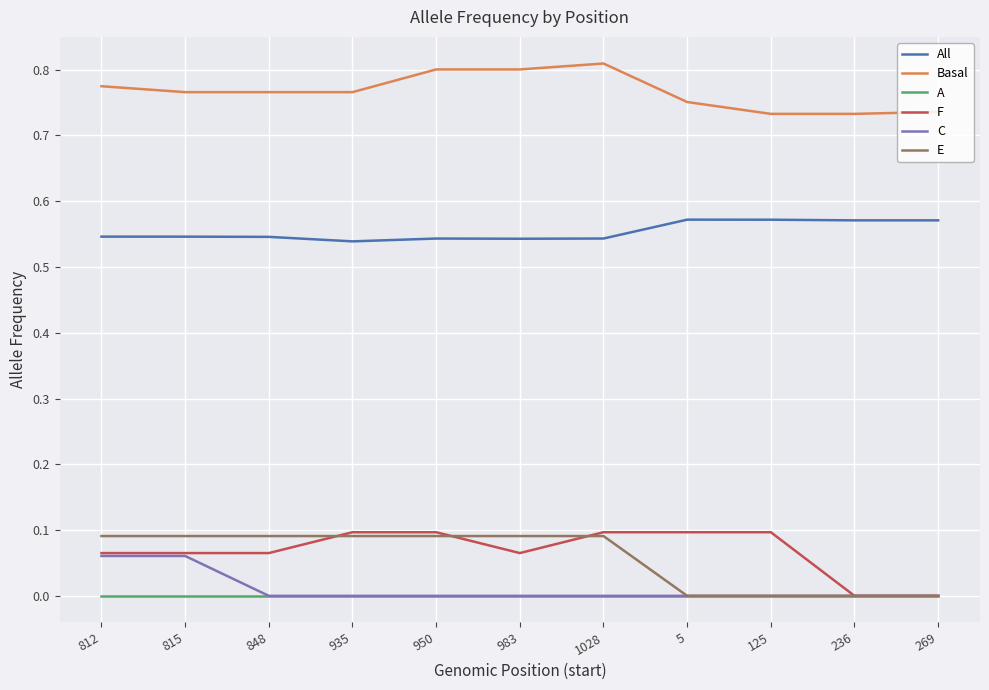

Is the value of Basal at 125 greater than the value of F at 125?

Yes